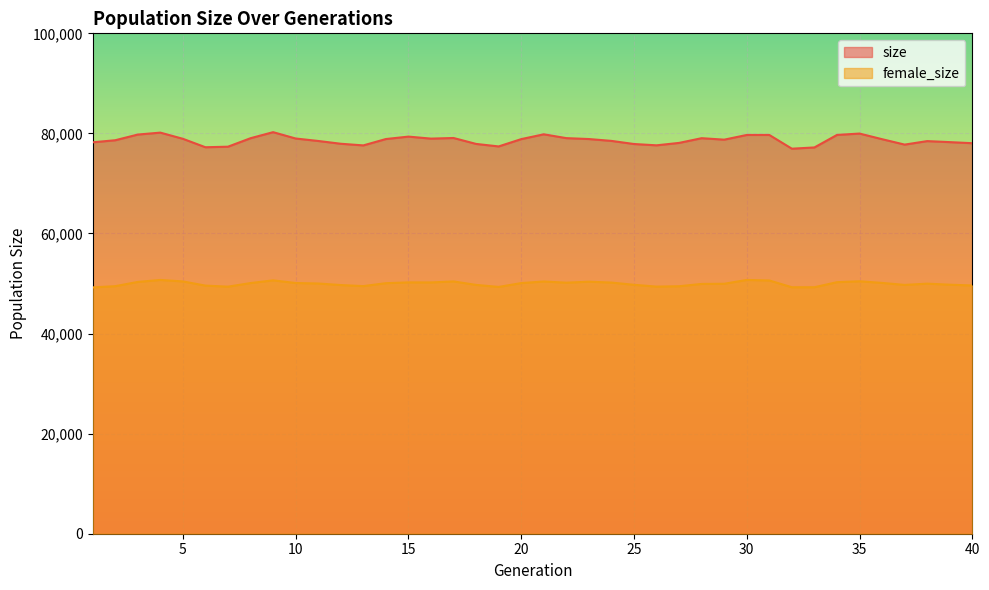

How many lines are shown in the chart?

2